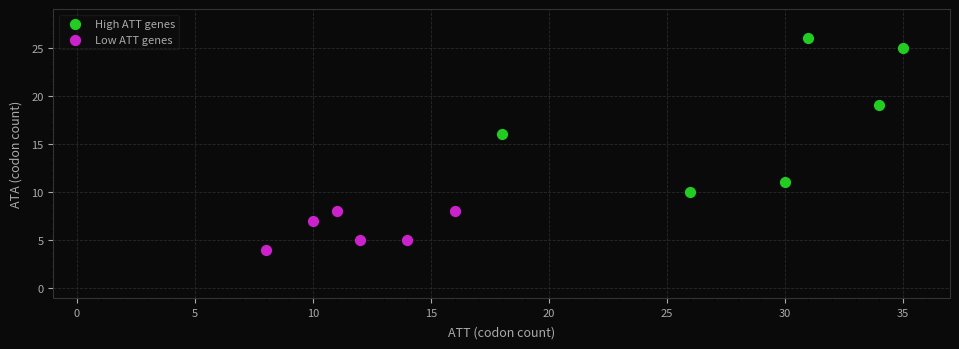

Which series has the widest spread of Y values?

High ATT genes